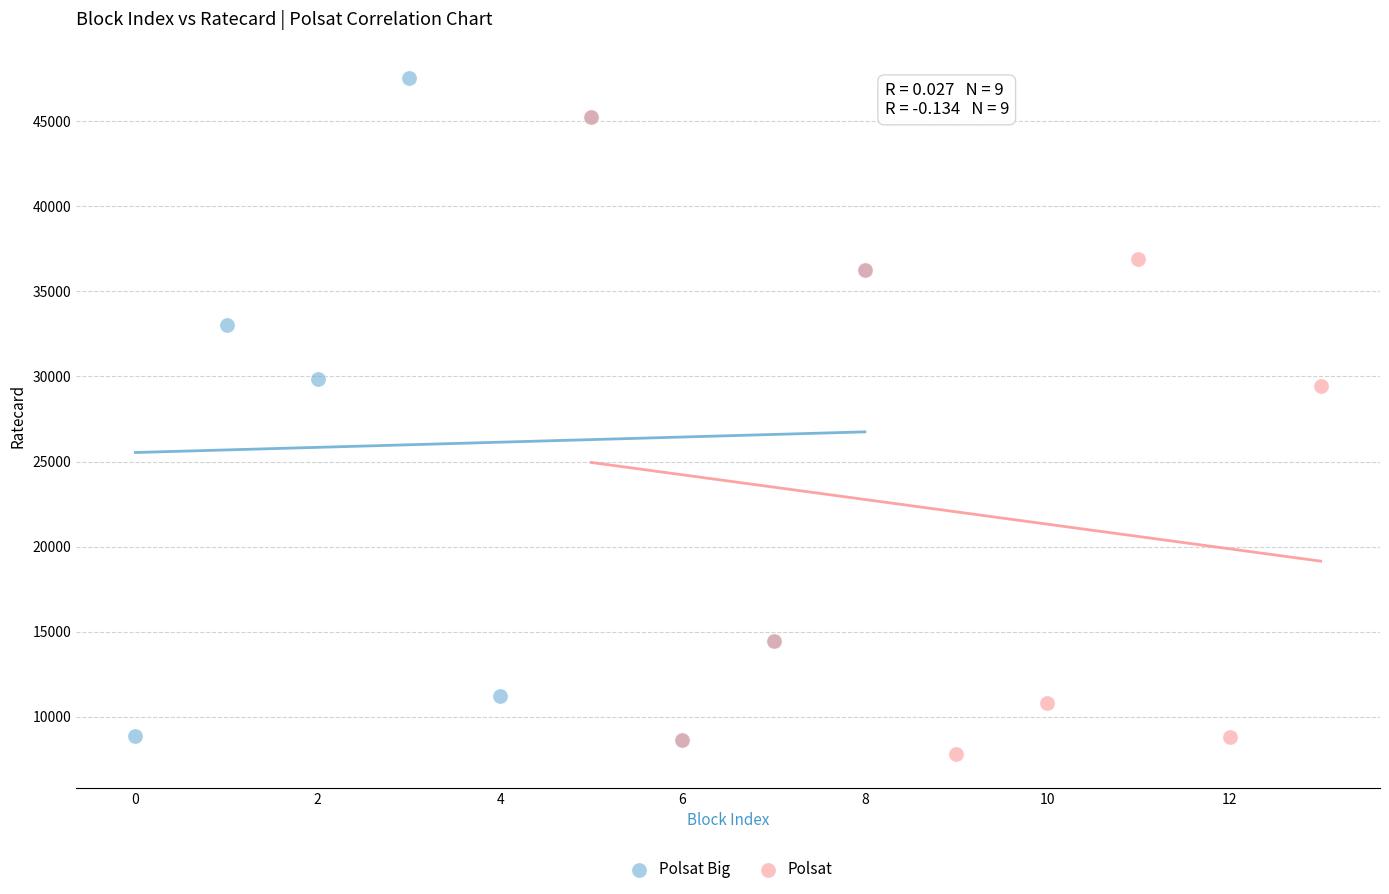

What are all the series names shown in the legend?

Polsat Big, Polsat